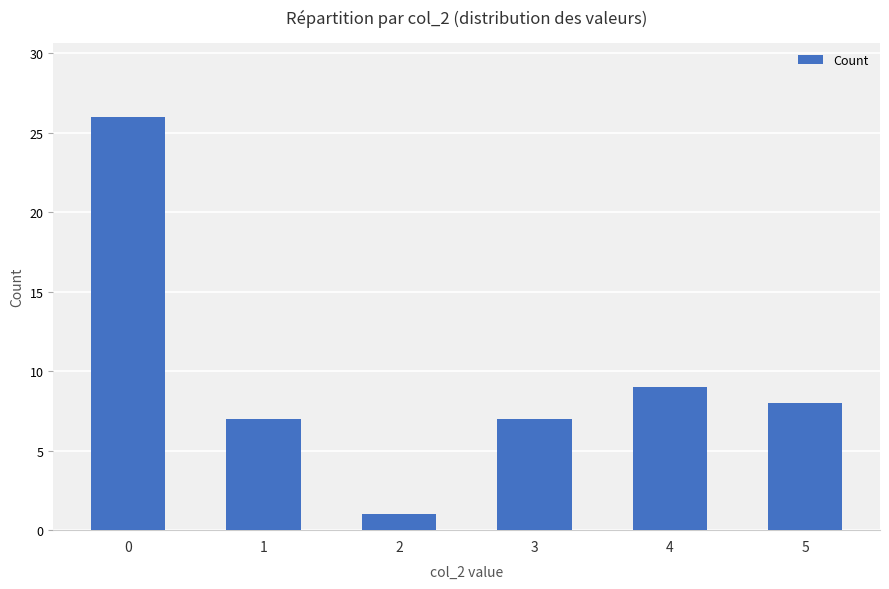

What value does the data have at 0, to the nearest 10?

30